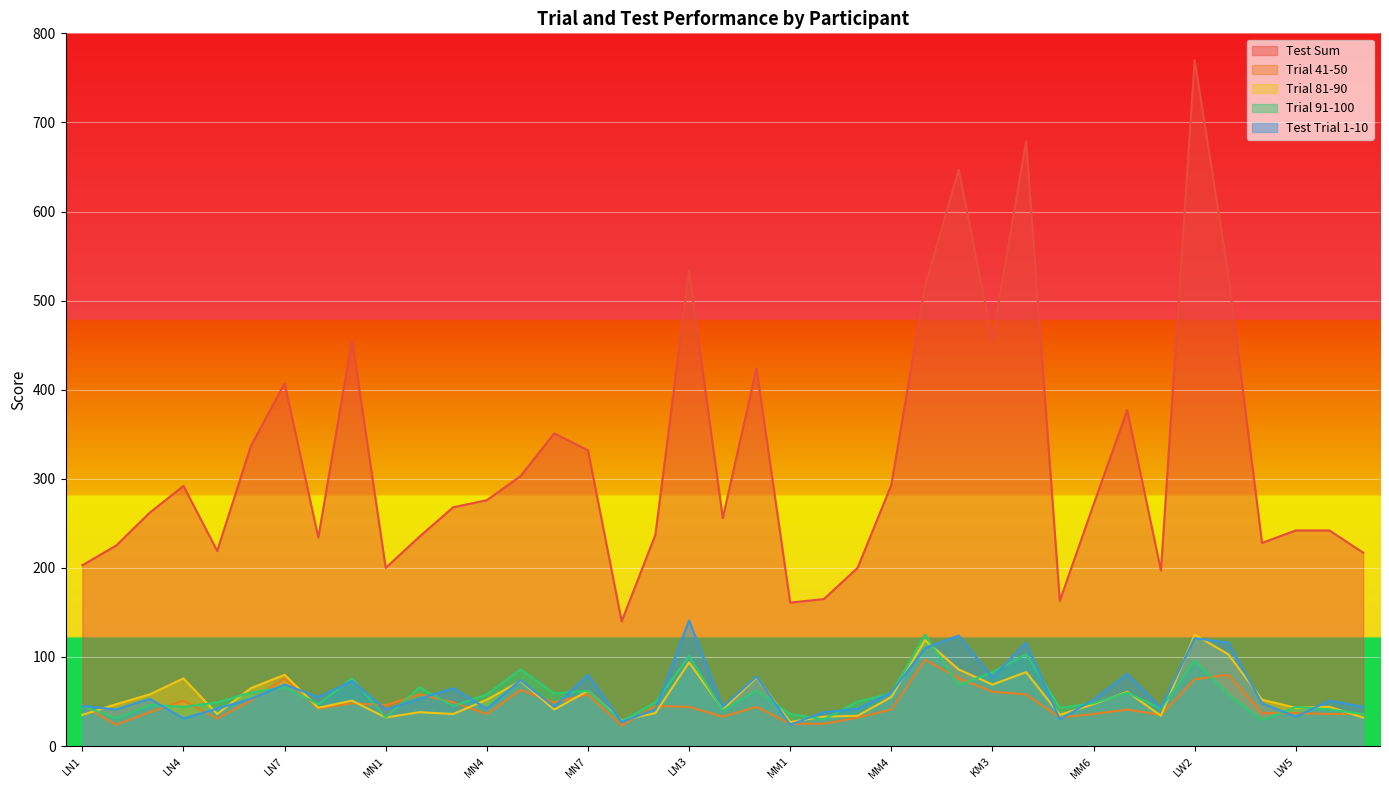

What are all the series names shown in the legend?

Test Sum, Trial 41-50, Trial 81-90, Trial 91-100, Test Trial 1-10